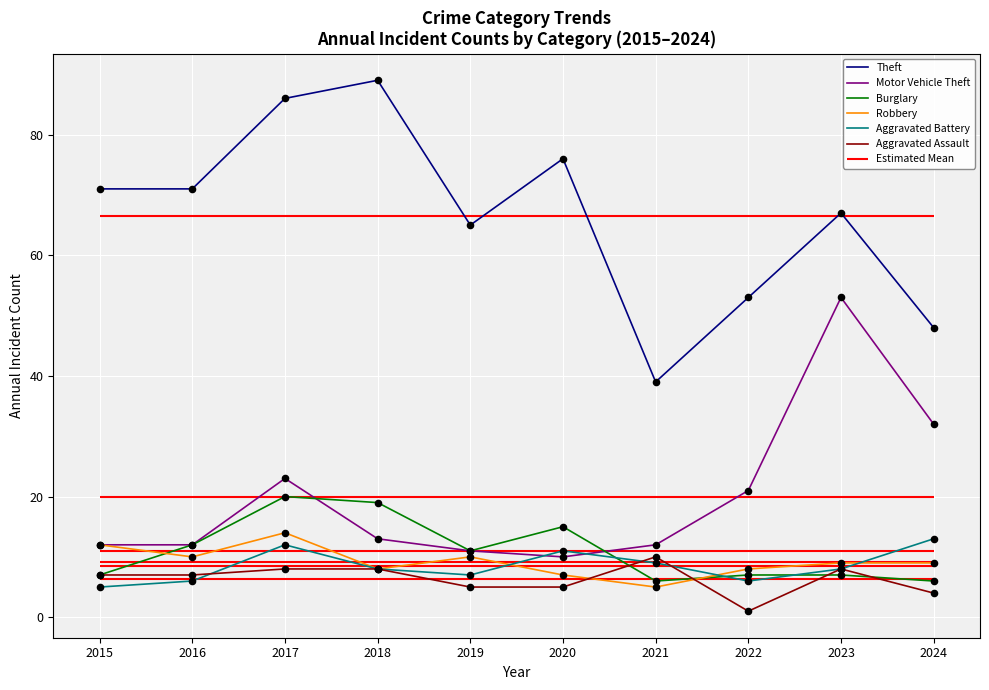

Which series contains the lowest Y value?

Aggravated Assault